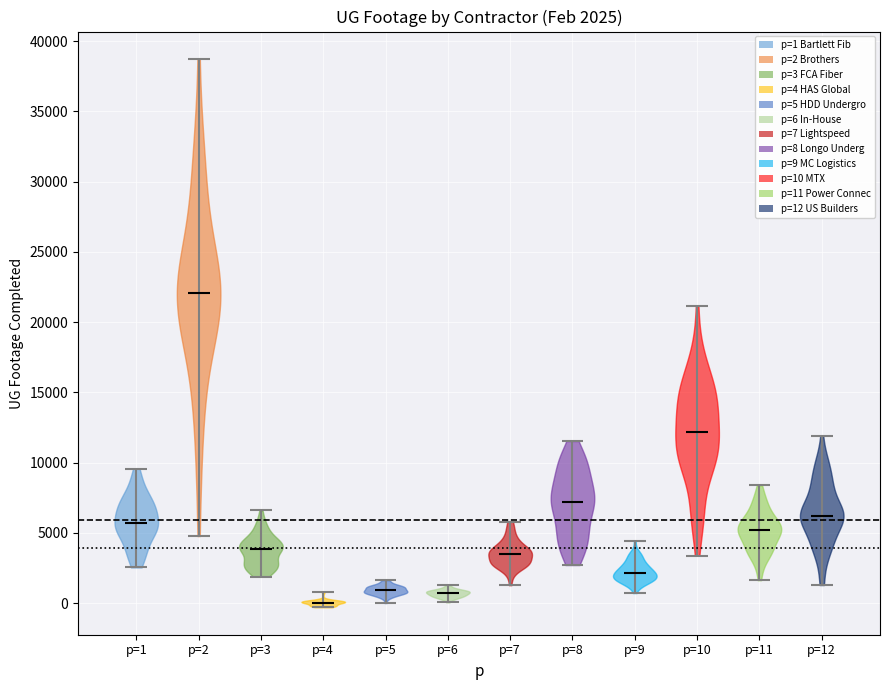

Which violin has the lowest median line?

p=4